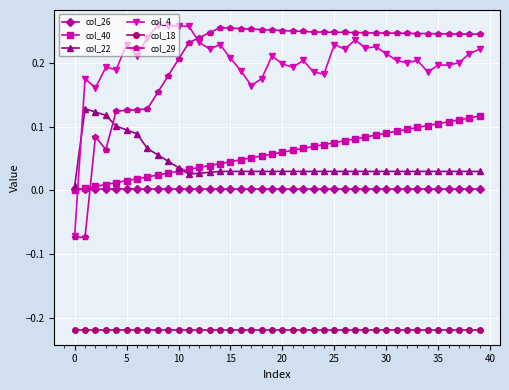

True or false: col_22 has more than 0 interior local peaks.

True